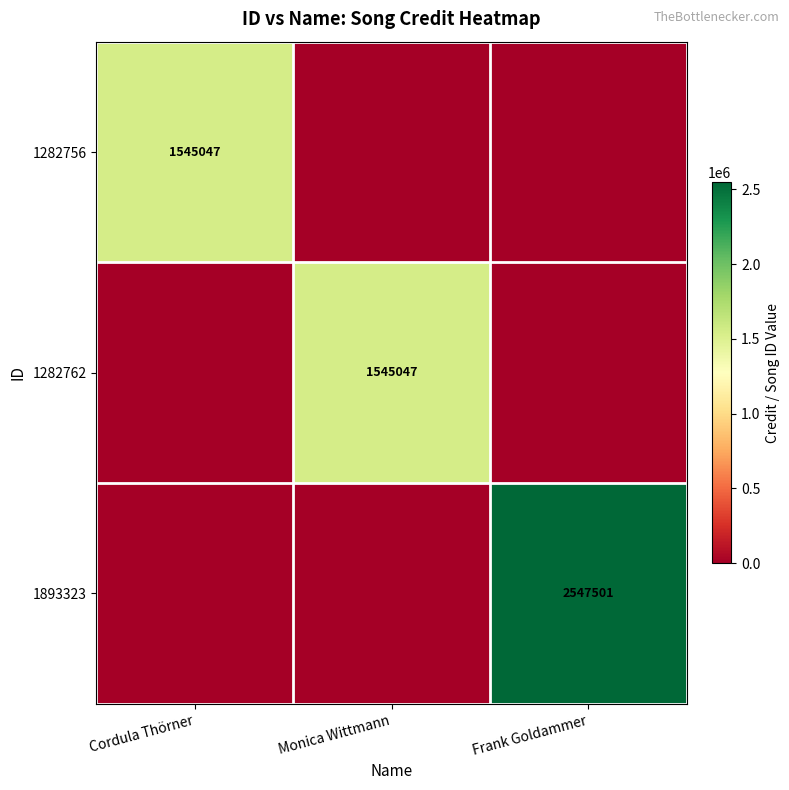

The 1282756 series shows 1545047 at Cordula Thörner. True or false?

True